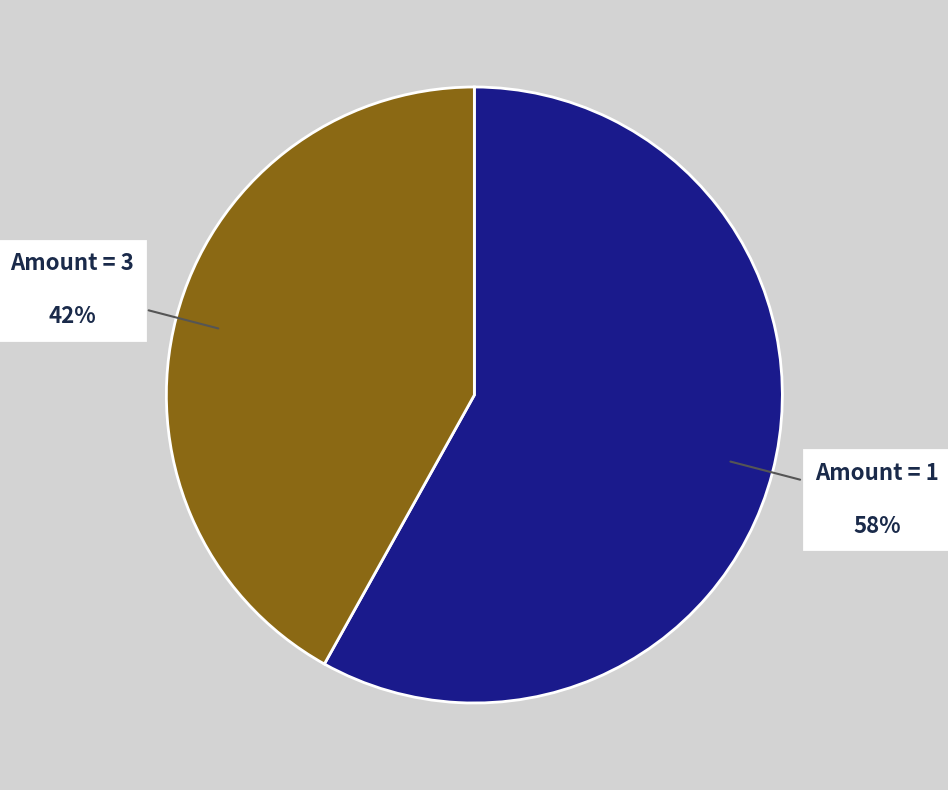

To the nearest percent, what is the difference between the largest and smallest slice percentages?

16%